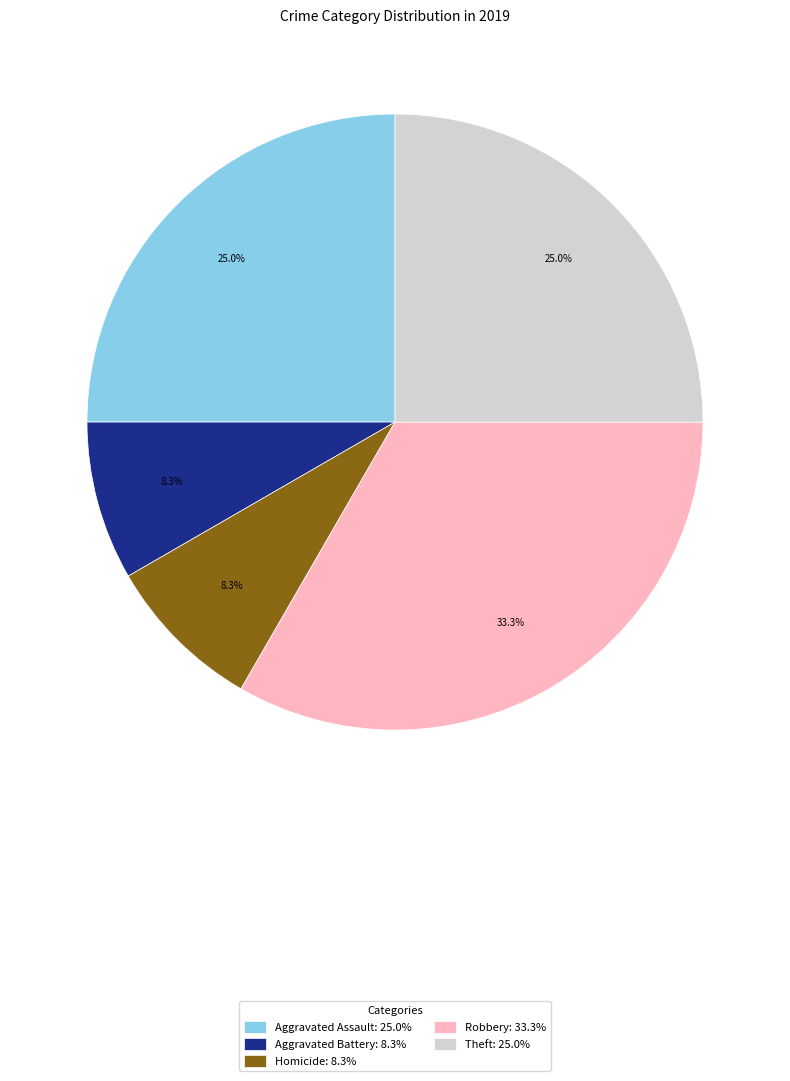

Which category has the biggest portion of the pie?

Robbery: 33.3%